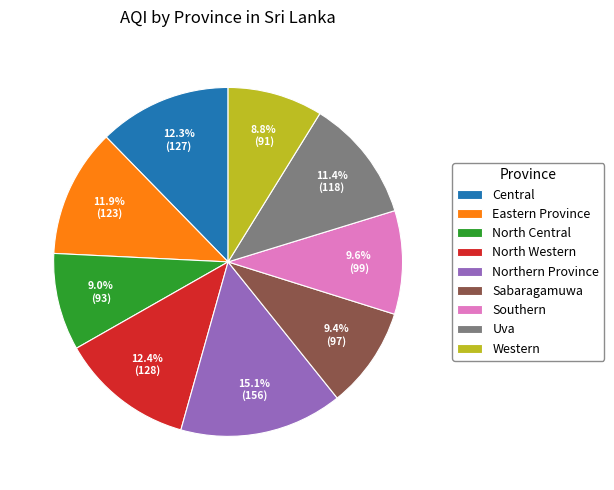

Which slice is the largest?

Northern Province